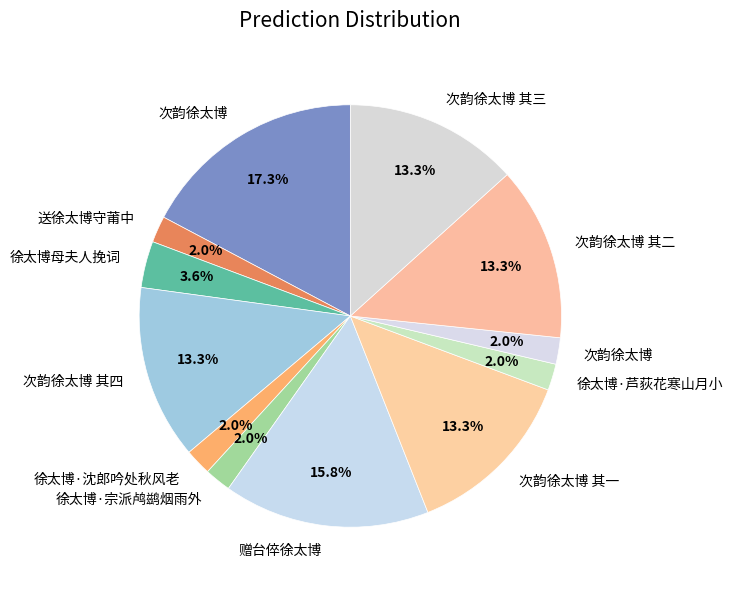

How many segments does this pie chart have?

12